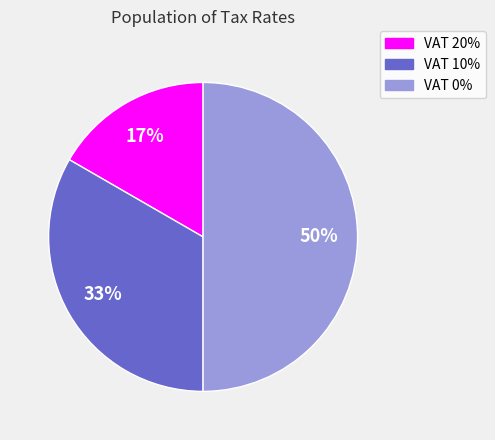

True or false: VAT 0% accounts for 41% of the total.

False